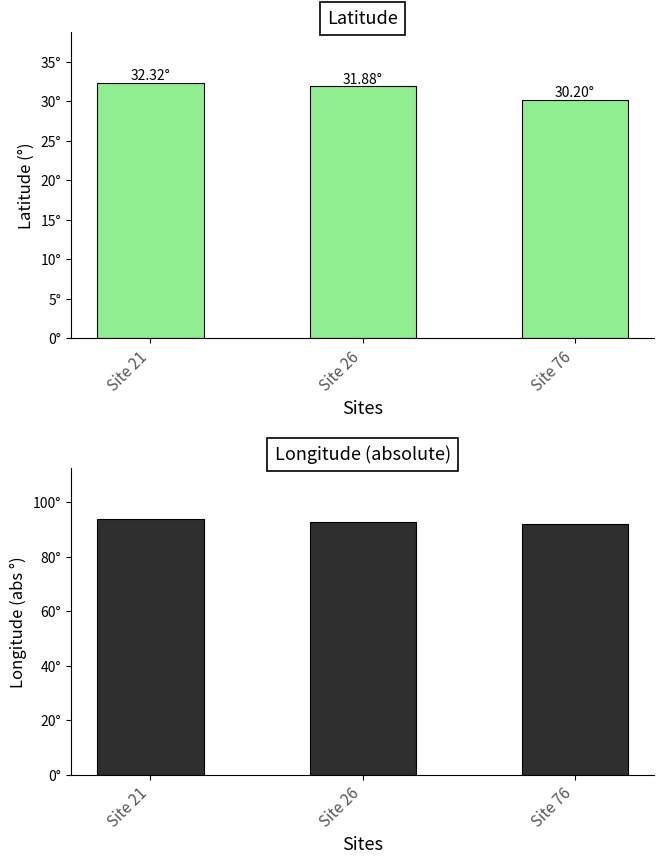

What is the average value of the Longitude (abs) series?

92.8